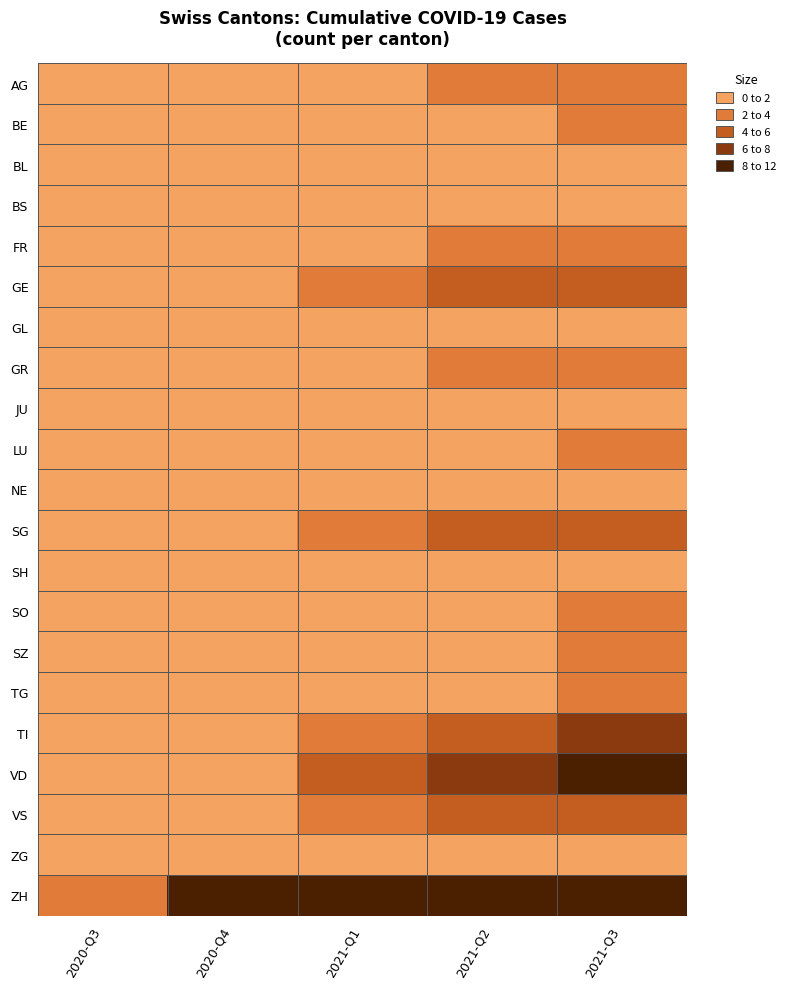

Reading left to right, list all the values displayed in this chart.

AG: 2020-Q3=0	2020-Q4=0	2021-Q1=0	2021-Q2=1	2021-Q3=1
BE: 2020-Q3=0	2020-Q4=0	2021-Q1=0	2021-Q2=0	2021-Q3=1
BL: 2020-Q3=0	2020-Q4=0	2021-Q1=0	2021-Q2=0	2021-Q3=0
BS: 2020-Q3=0	2020-Q4=0	2021-Q1=0	2021-Q2=0	2021-Q3=0
FR: 2020-Q3=0	2020-Q4=0	2021-Q1=0	2021-Q2=1	2021-Q3=1
GE: 2020-Q3=0	2020-Q4=0	2021-Q1=1	2021-Q2=2	2021-Q3=2
GL: 2020-Q3=0	2020-Q4=0	2021-Q1=0	2021-Q2=0	2021-Q3=0
GR: 2020-Q3=0	2020-Q4=0	2021-Q1=0	2021-Q2=1	2021-Q3=1
JU: 2020-Q3=0	2020-Q4=0	2021-Q1=0	2021-Q2=0	2021-Q3=0
LU: 2020-Q3=0	2020-Q4=0	2021-Q1=0	2021-Q2=0	2021-Q3=1
NE: 2020-Q3=0	2020-Q4=0	2021-Q1=0	2021-Q2=0	2021-Q3=0
SG: 2020-Q3=0	2020-Q4=0	2021-Q1=1	2021-Q2=2	2021-Q3=2
SH: 2020-Q3=0	2020-Q4=0	2021-Q1=0	2021-Q2=0	2021-Q3=0
SO: 2020-Q3=0	2020-Q4=0	2021-Q1=0	2021-Q2=0	2021-Q3=1
SZ: 2020-Q3=0	2020-Q4=0	2021-Q1=0	2021-Q2=0	2021-Q3=1
TG: 2020-Q3=0	2020-Q4=0	2021-Q1=0	2021-Q2=0	2021-Q3=1
TI: 2020-Q3=0	2020-Q4=0	2021-Q1=1	2021-Q2=2	2021-Q3=3
VD: 2020-Q3=0	2020-Q4=0	2021-Q1=2	2021-Q2=3	2021-Q3=4
VS: 2020-Q3=0	2020-Q4=0	2021-Q1=1	2021-Q2=2	2021-Q3=2
ZG: 2020-Q3=0	2020-Q4=0	2021-Q1=0	2021-Q2=0	2021-Q3=0
ZH: 2020-Q3=1	2020-Q4=4	2021-Q1=4	2021-Q2=4	2021-Q3=4